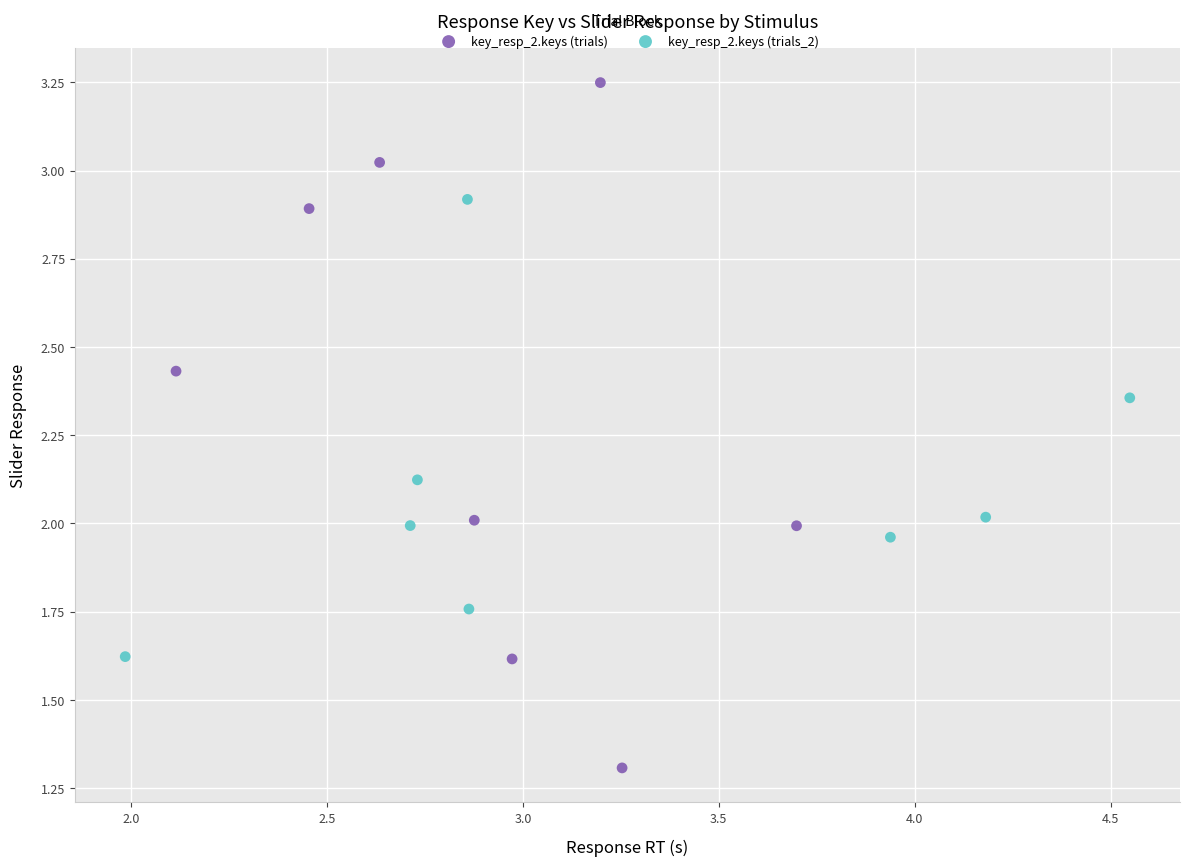

What are all the series names shown in the legend?

key_resp_2.keys (trials), key_resp_2.keys (trials_2)